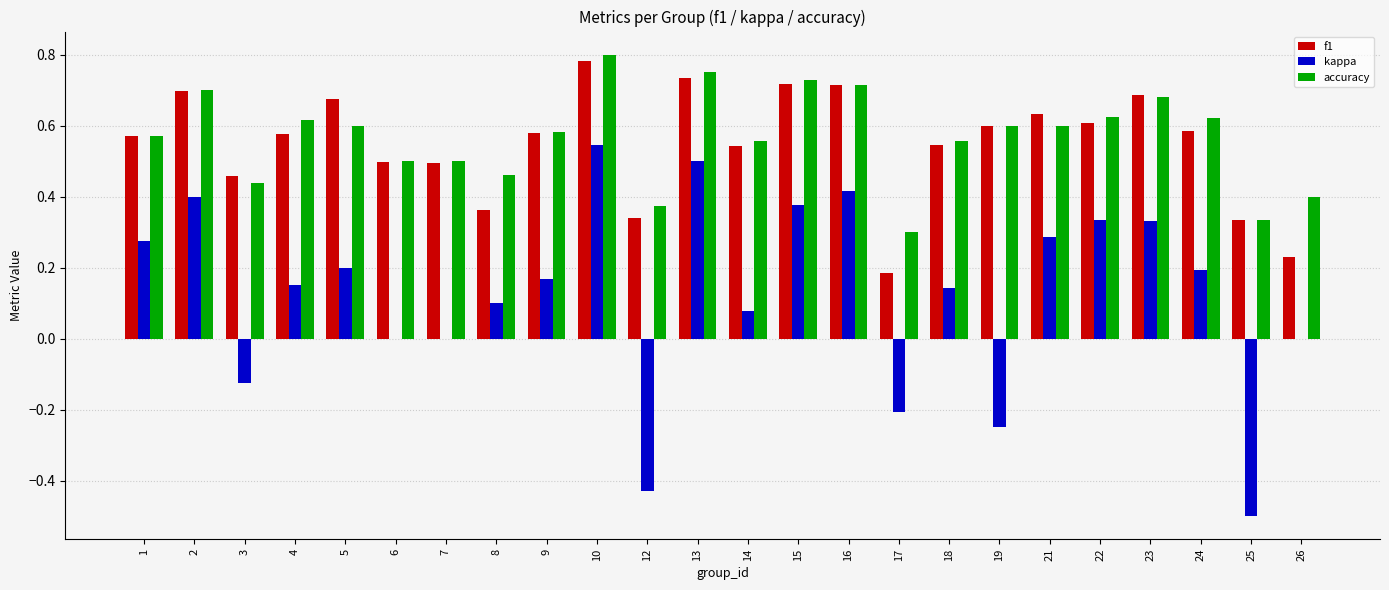

What are all the series names shown in the legend?

f1, kappa, accuracy